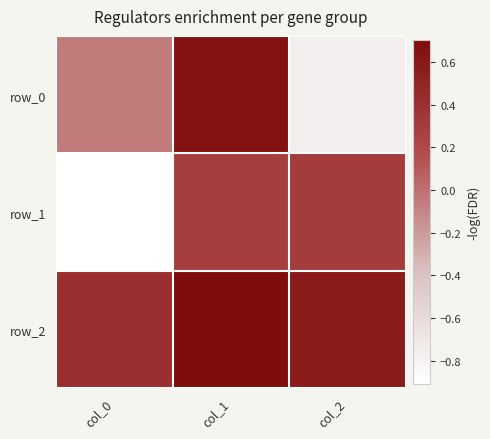

What is the greatest value displayed?

0.7